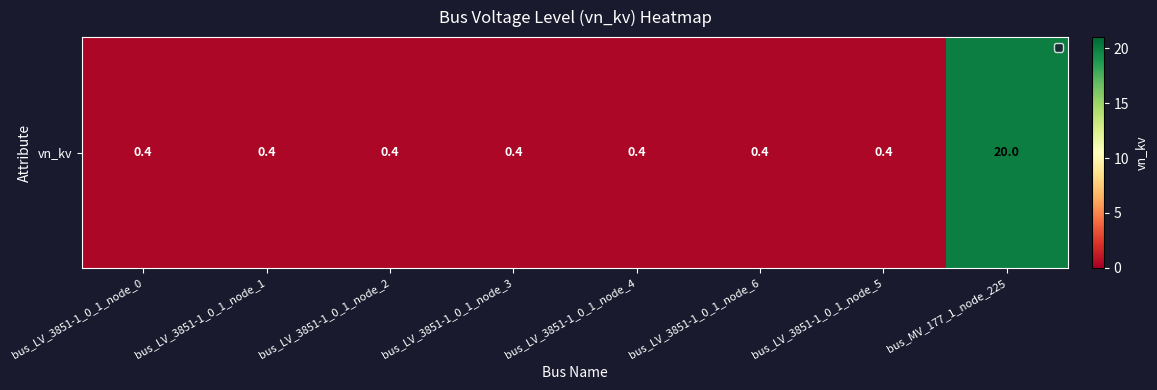

Is it true that the value at bus_LV_3851-1_0_1_node_3 is 0.4?

True